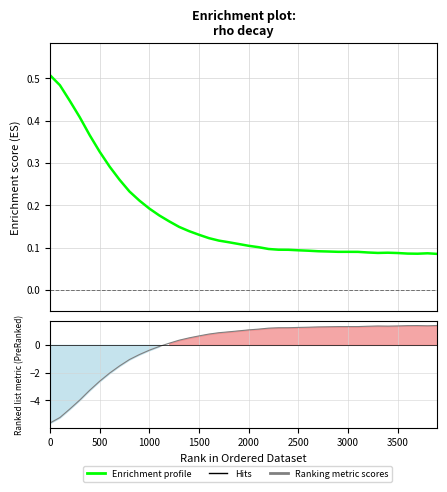

The value at 24 is 0.1. True or false?

False